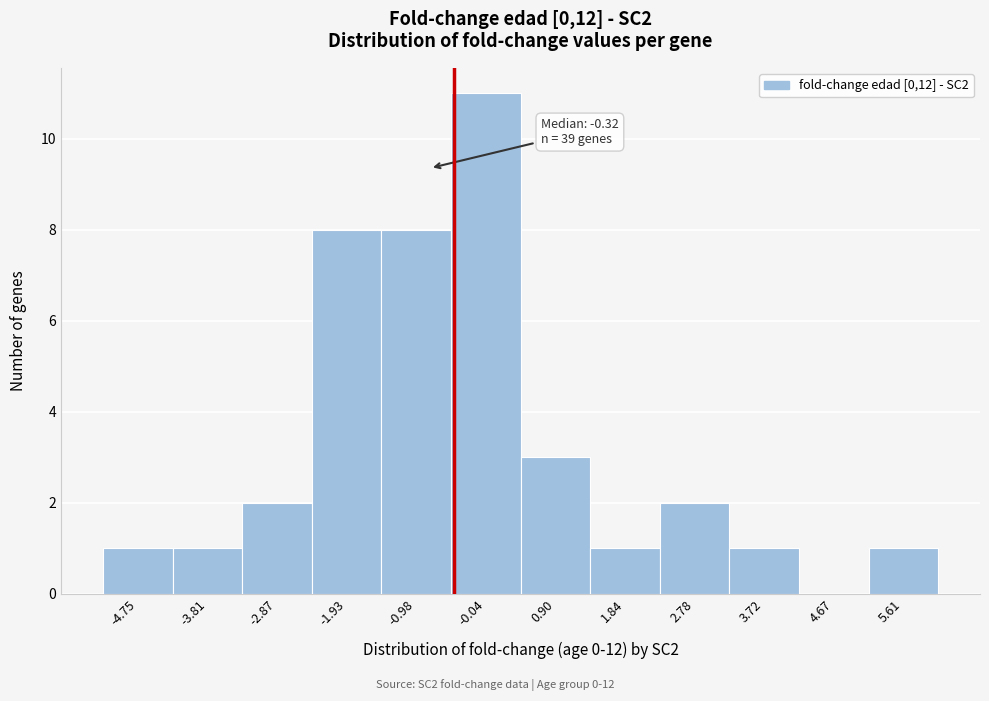

Reading left to right, list all the values displayed in this chart.

-4.75=1	-3.81=1	-2.87=2	-1.93=8	-0.98=8	-0.04=11	0.90=3	1.84=1	2.78=2	3.72=1	4.67=0	5.61=1